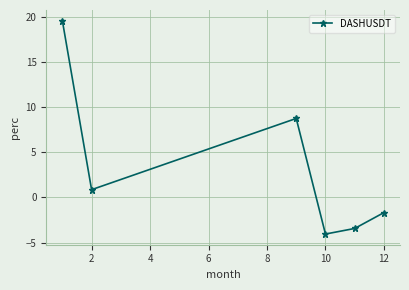

Is this an area chart (filled region under the line)?

No